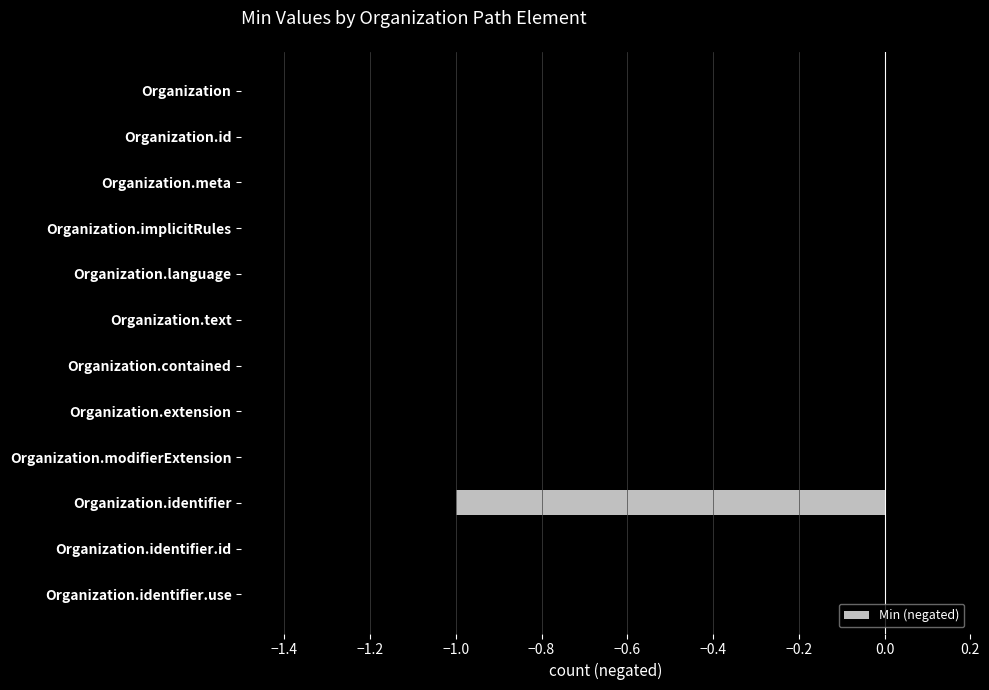

The chart shows a value of 0 at Organization.implicitRules. True or false?

True